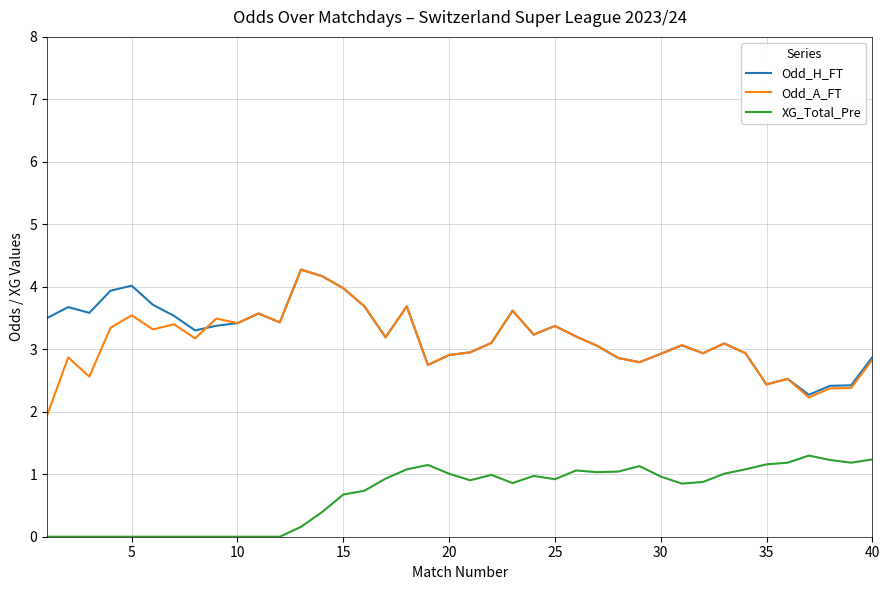

Which series has the widest spread of values?

Odd_A_FT